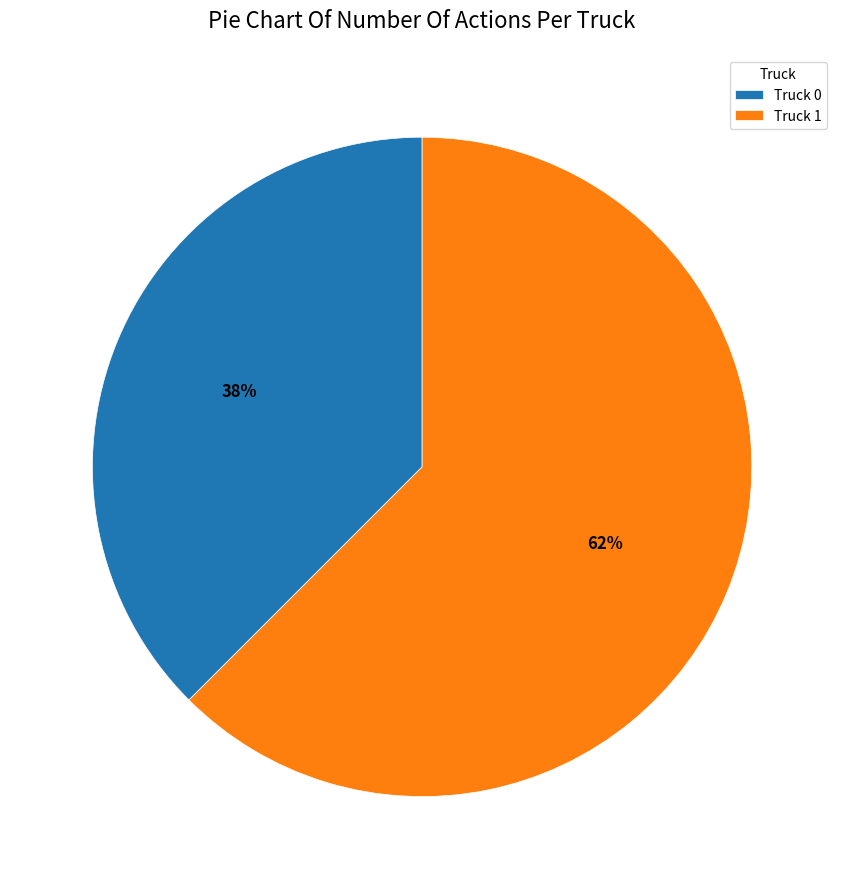

Does Truck 1 account for over 50% of the chart?

Yes